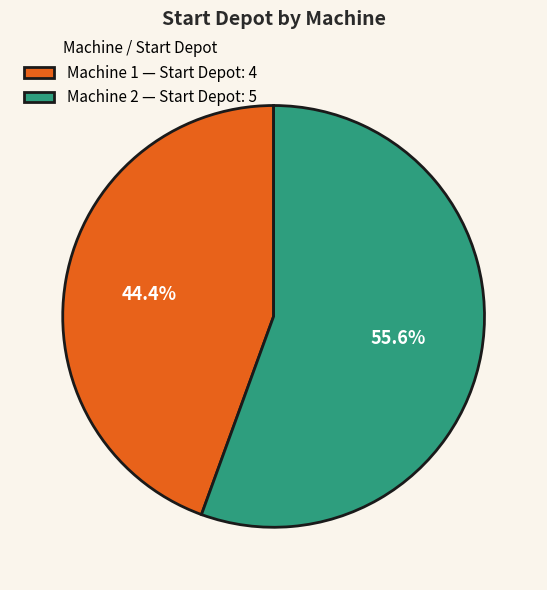

What is the smallest slice in the pie chart?

Machine 1 — Start Depot: 4